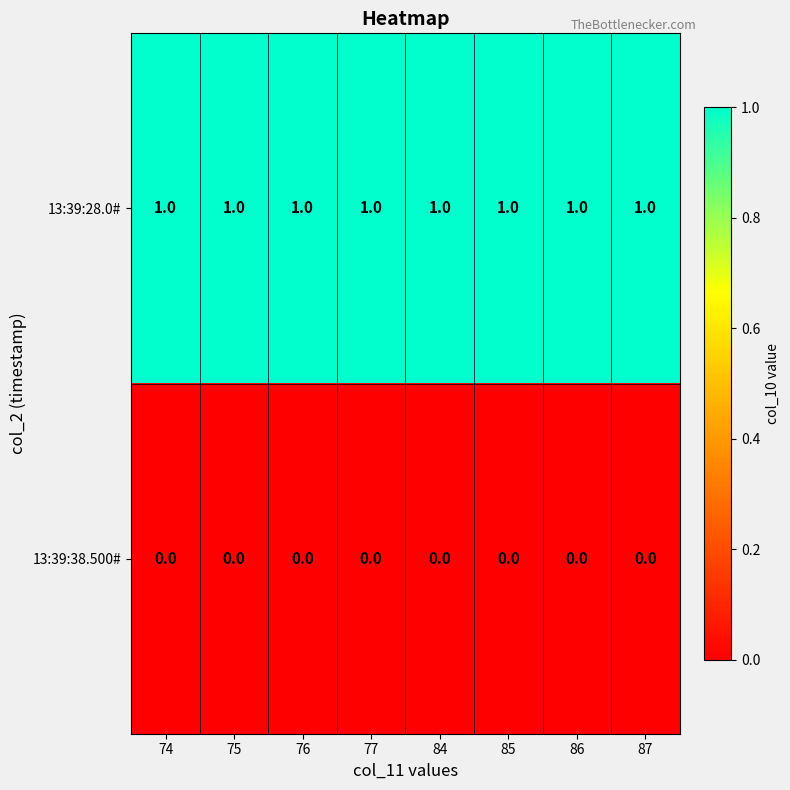

Rank the series at 74 from highest to lowest value.

13:39:28.0#, 13:39:38.500#